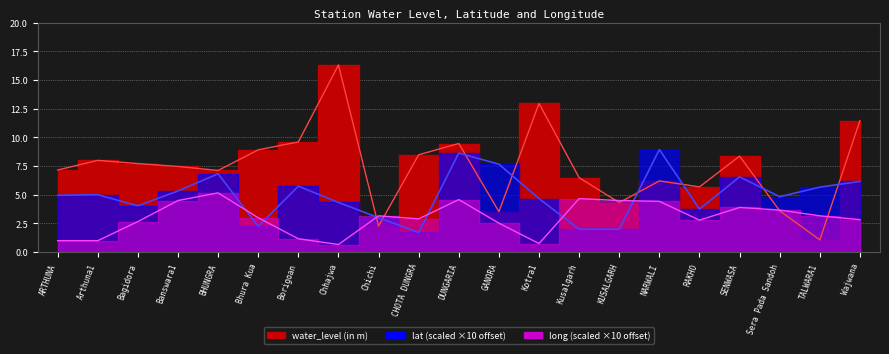

Rank the series by their maximum value, from highest to lowest.

water_level (in m), lat, long